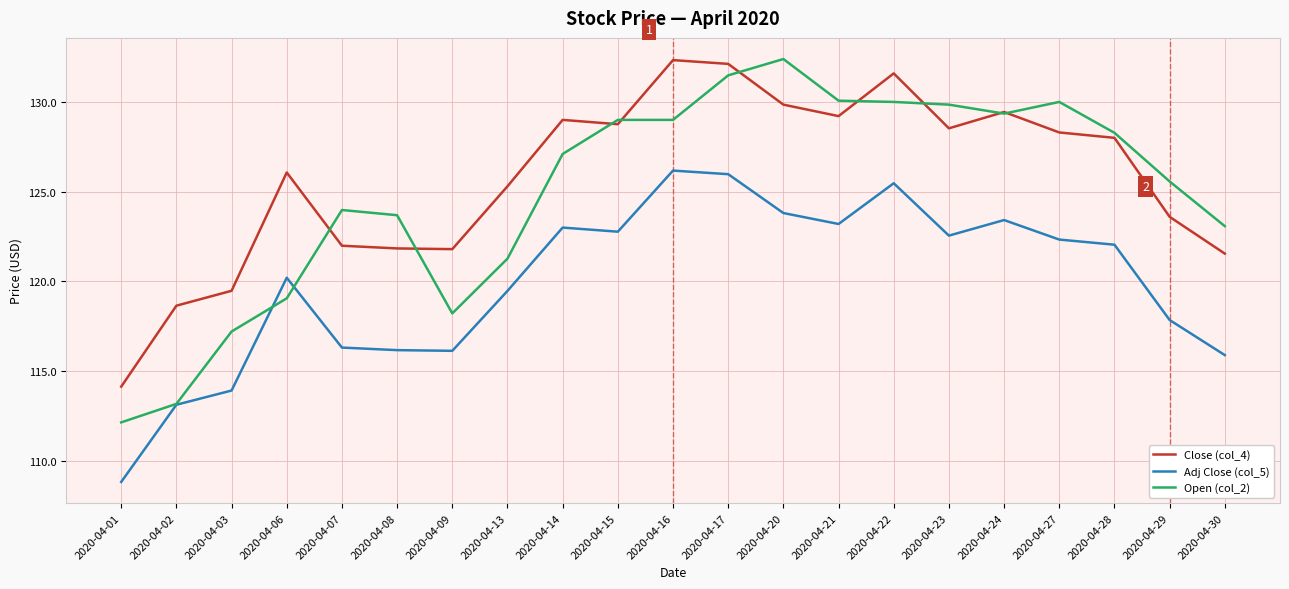

The Open (col_2) series shows 204.8 at 2020-04-06. True or false?

False